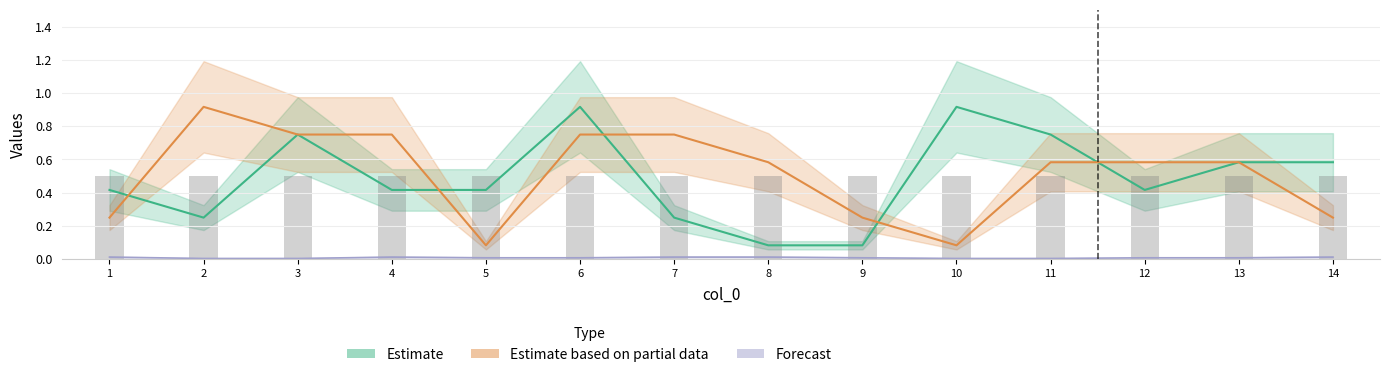

Does the chart contain any negative values?

No